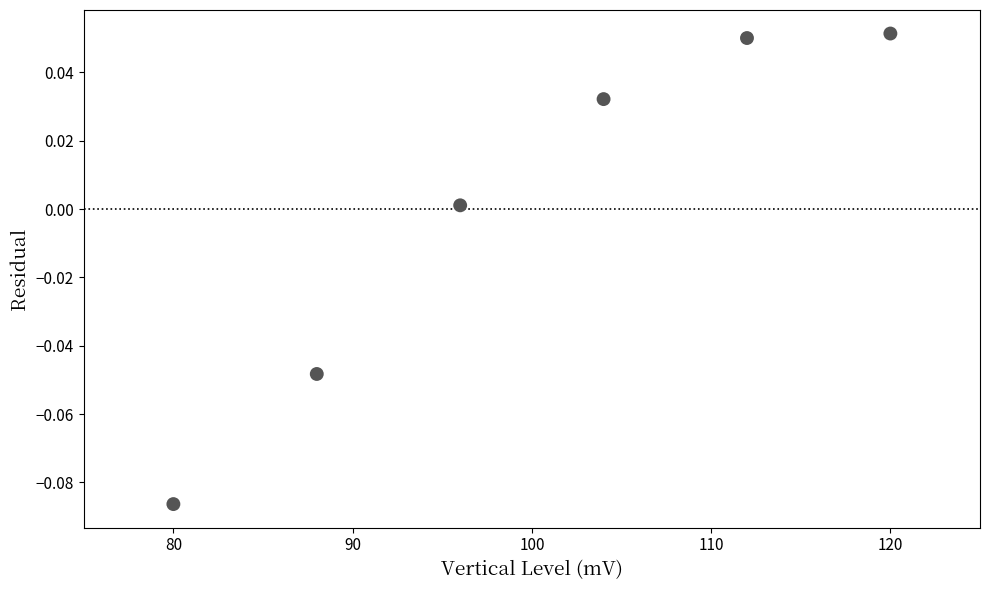

What is the average X value?

100.0